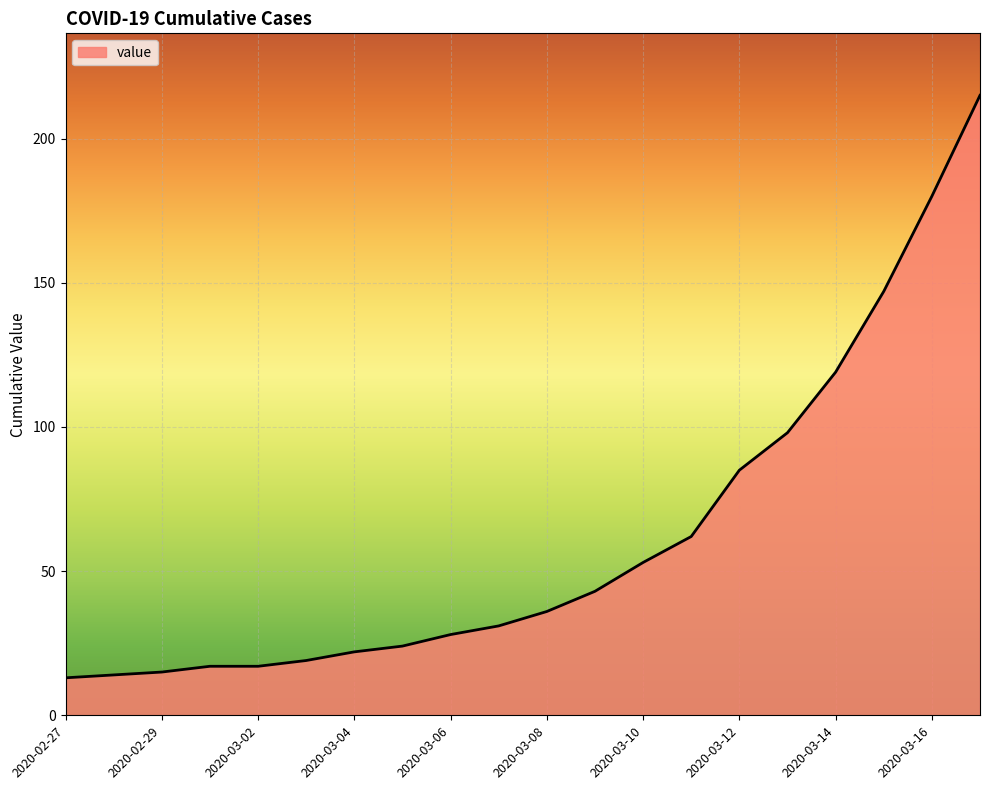

What is the sum of all values?

1238